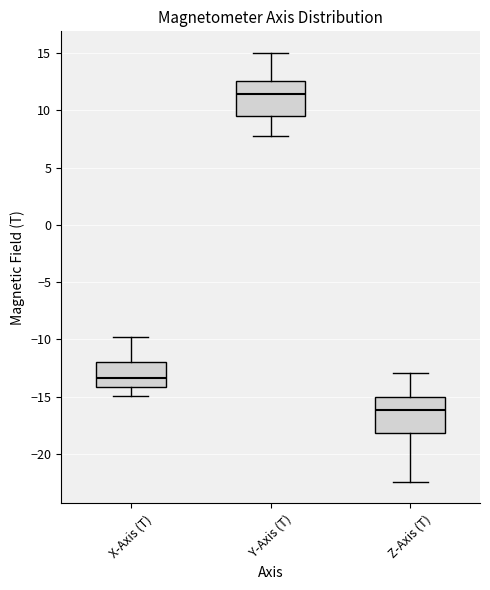

Where is the upper edge of the box for Z-Axis (T) on the y-axis? The values are not printed on the chart, so give them approximately, as read against the axis.

-15.0